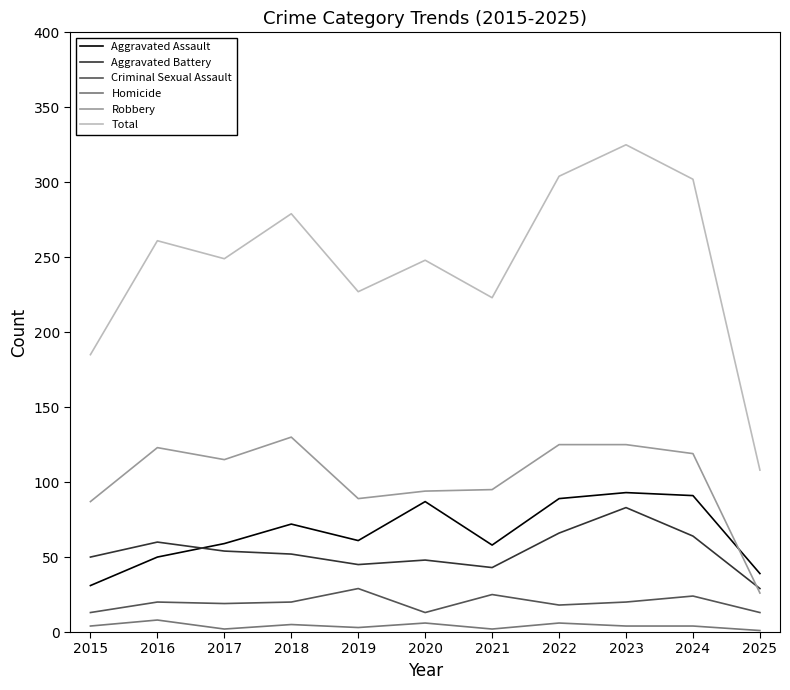

How many lines are shown in the chart?

6